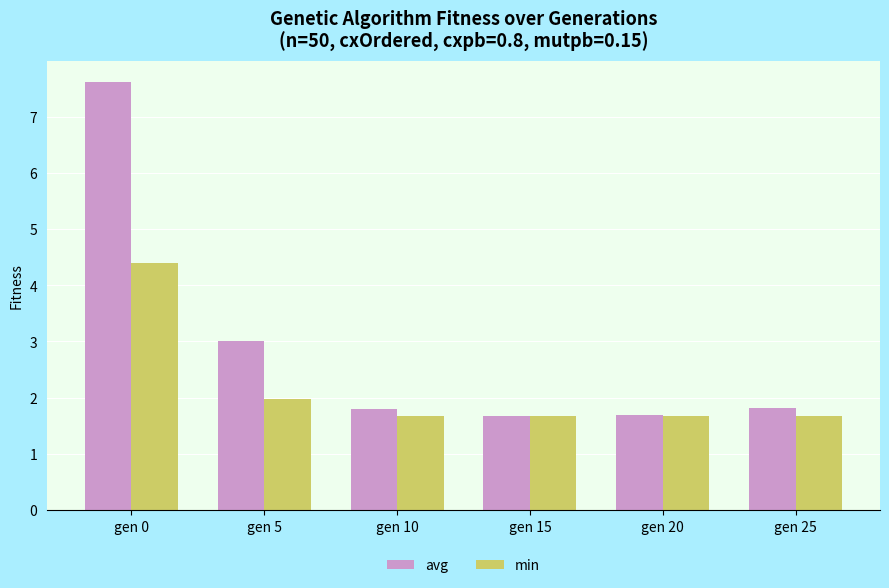

Which series has the largest range (max minus min)?

avg